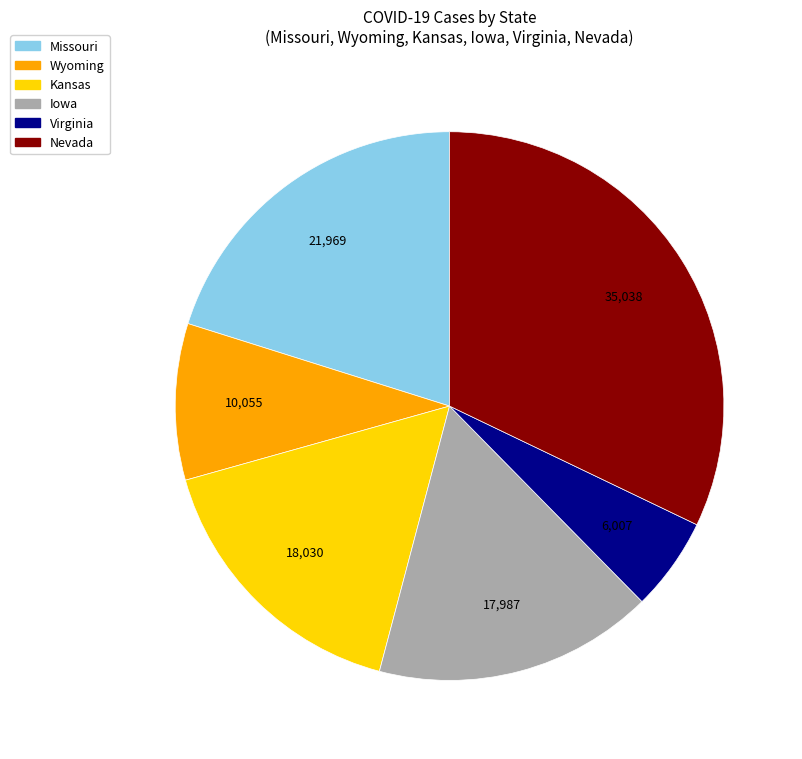

The Iowa slice represents 16% of the pie. True or false?

True